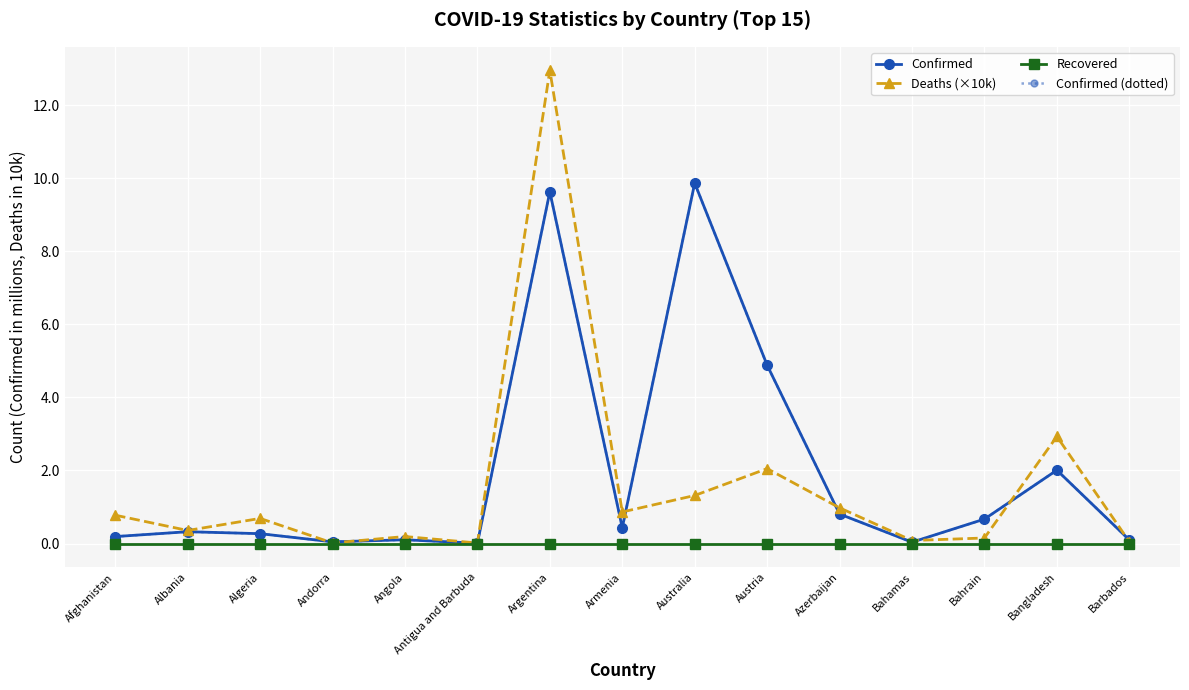

Is this an area chart (filled region under the line)?

No